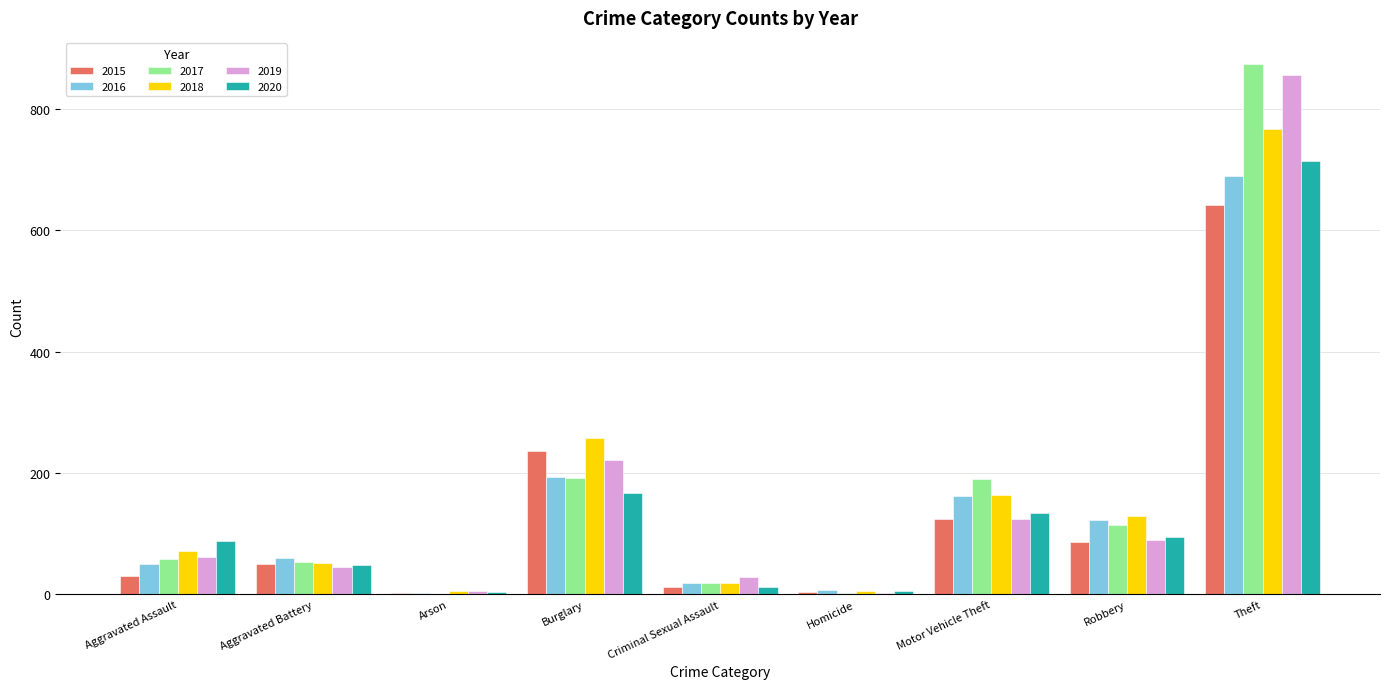

True or false: 2015 has a value of 50 at Aggravated Battery.

True